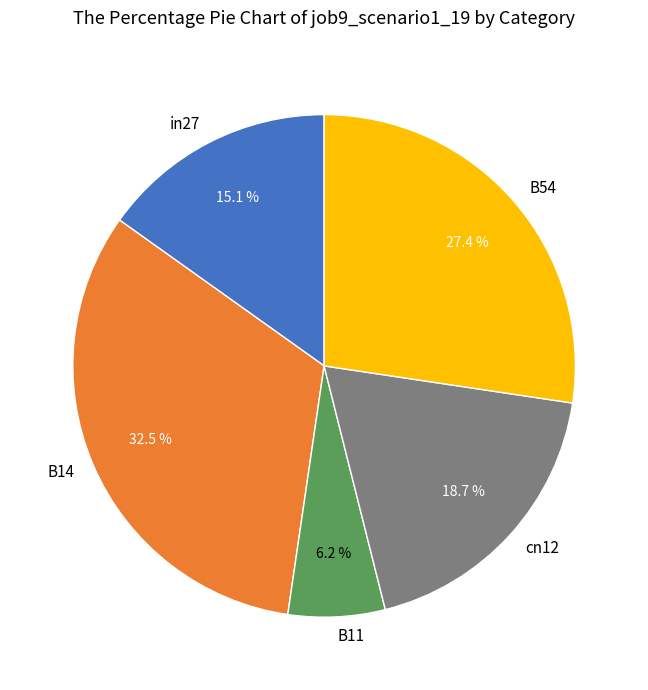

What is the smallest slice in the pie chart?

B11